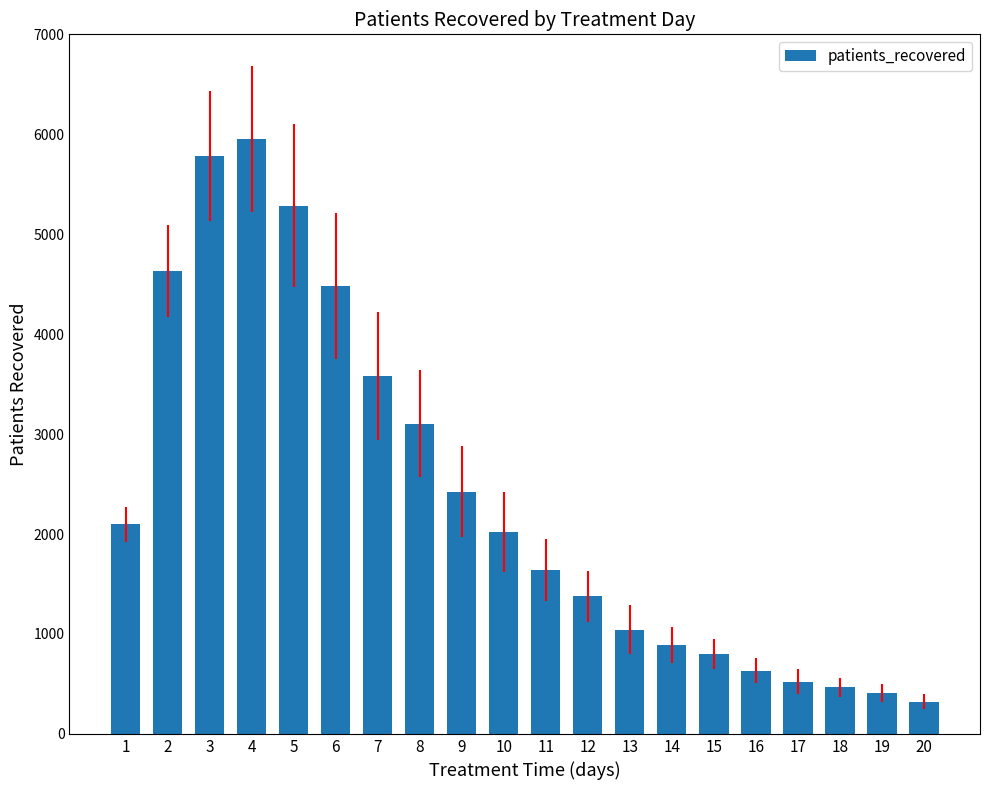

Which category has the highest value across all series?

4